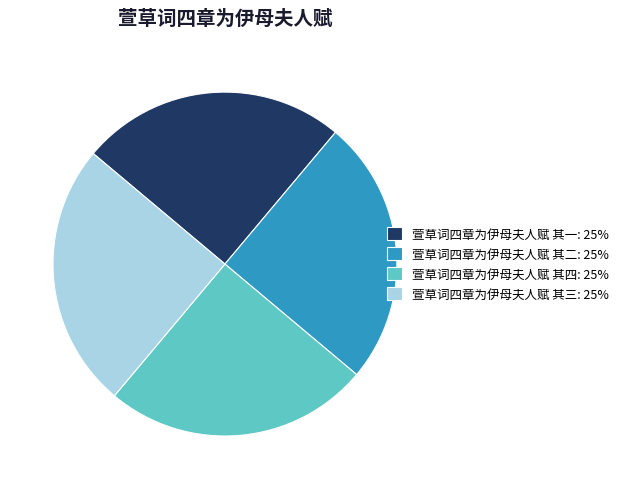

Is there a majority slice in this chart?

No